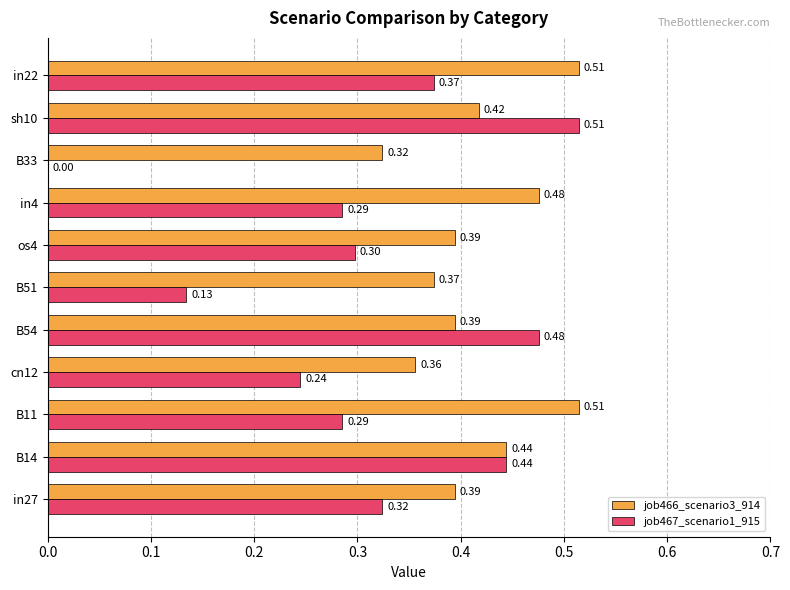

What is the sum of all job466_scenario3_914 values?

4.6